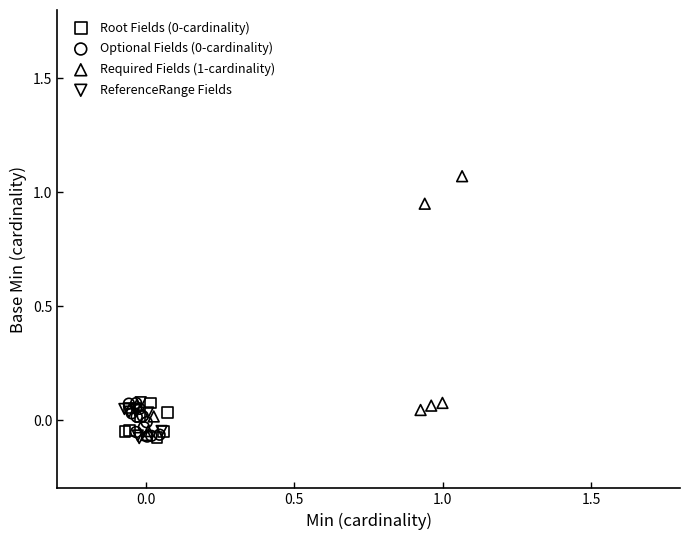

Which series contains the highest Y value?

Required Fields (1-cardinality)